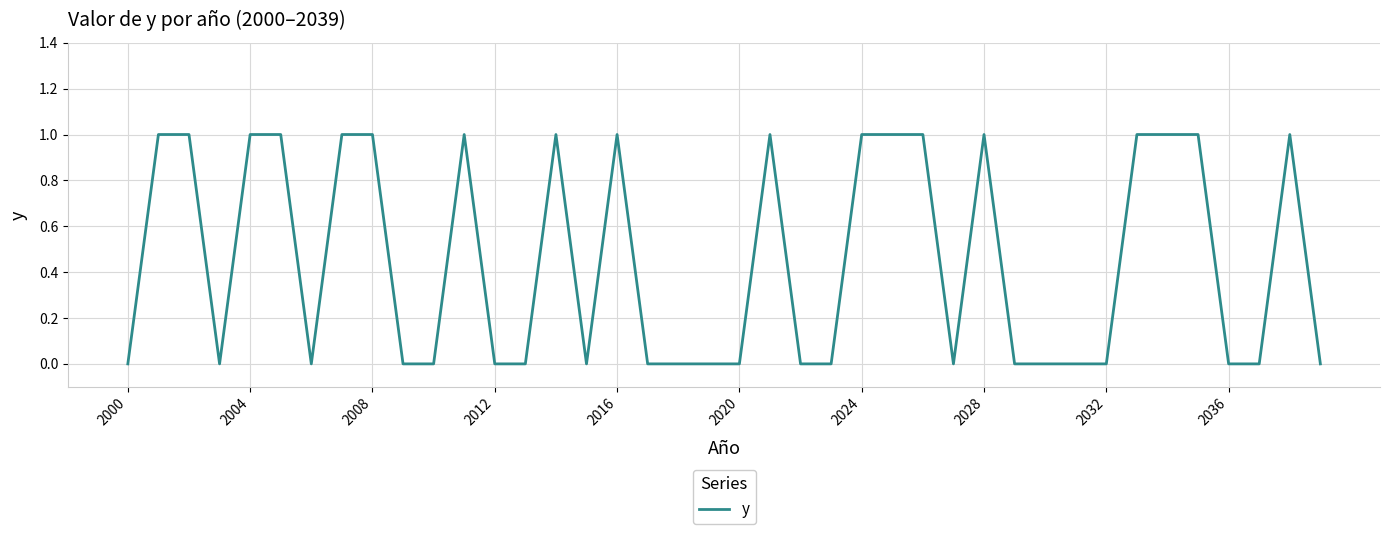

Does the chart display data point markers on the line(s)?

No